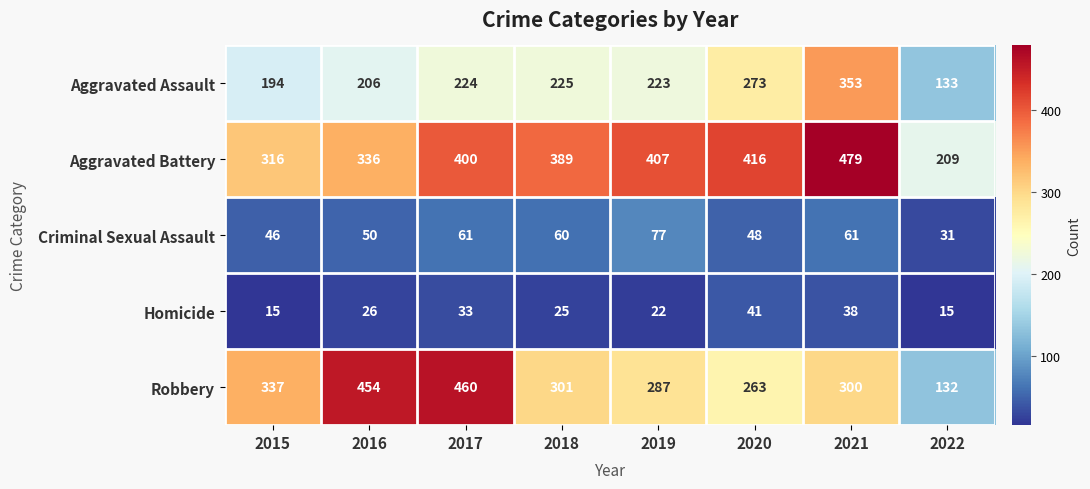

Between 2017 and 2022, which series saw the biggest shift?

Robbery